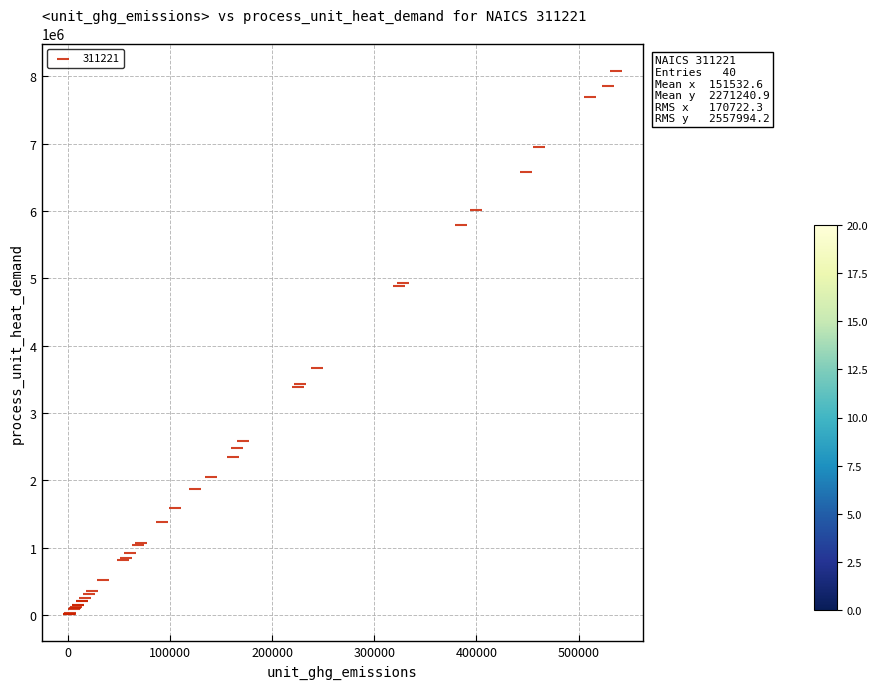

What Y value in the scatter plot is closest to 4047185?

3667872.2